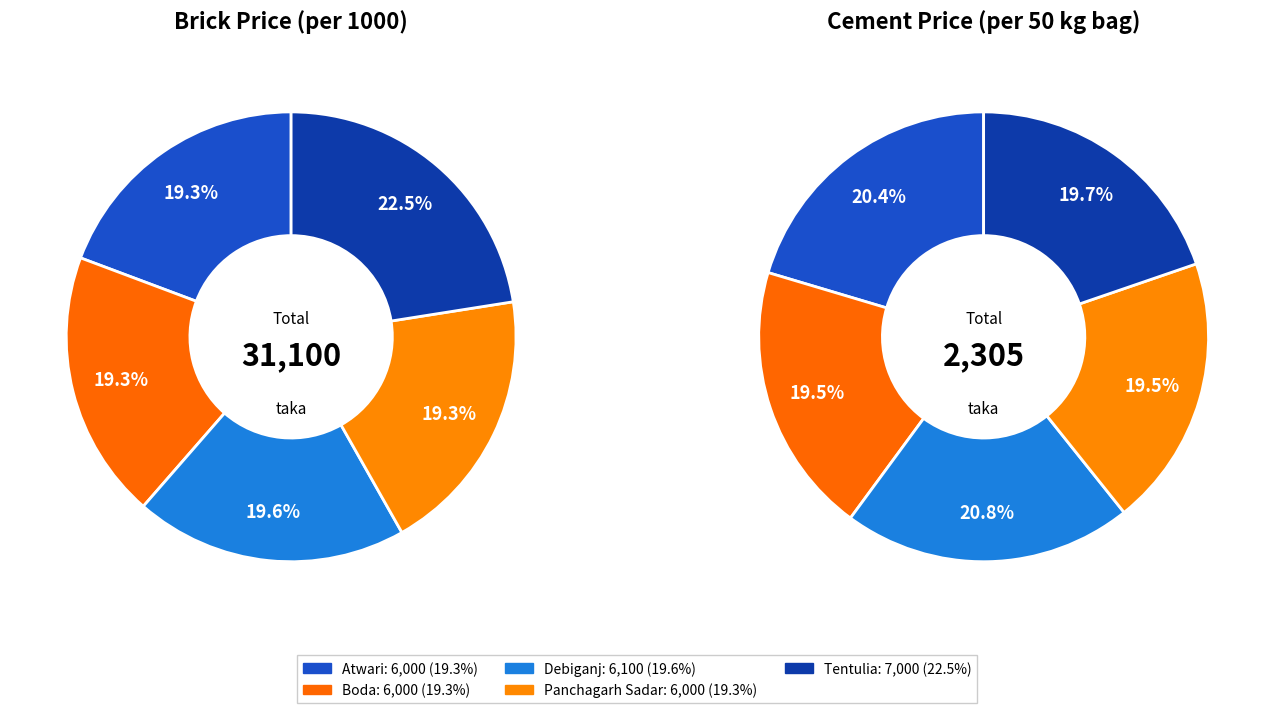

Is it true that 2 is 10% of the pie?

False